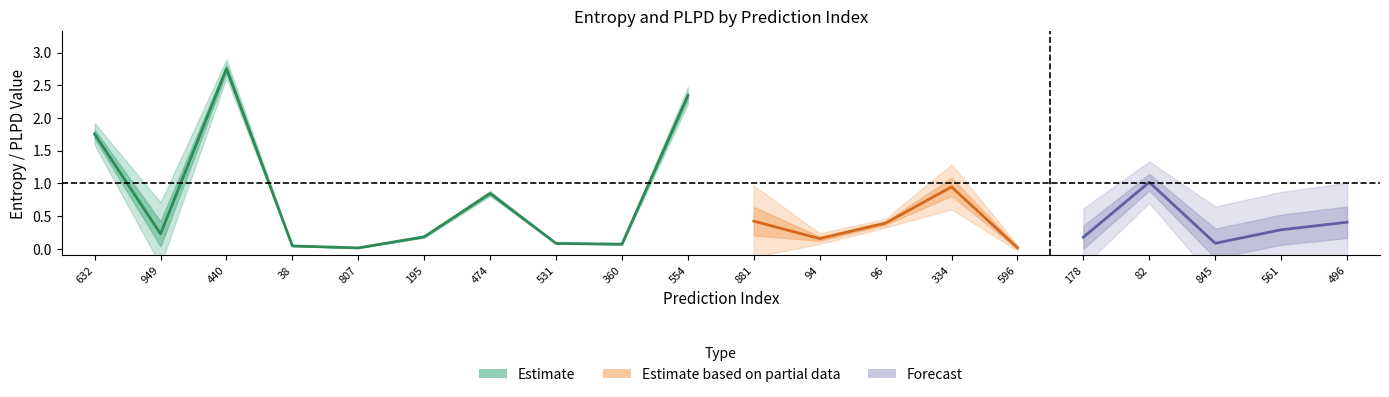

At which category does the chart reach its minimum across all series?

807